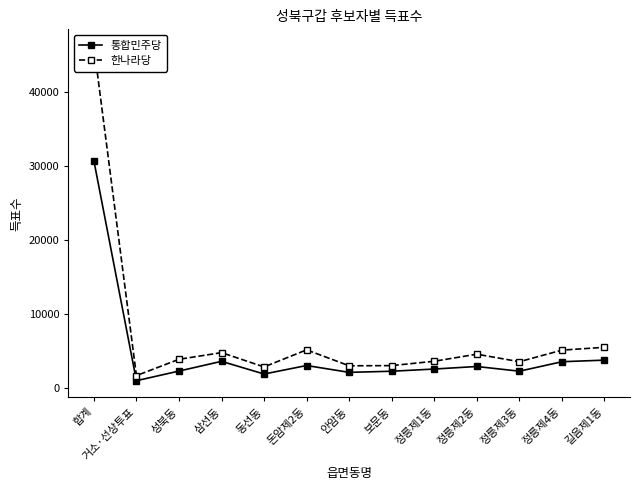

Reading left to right, extract all data points from this chart.

통합민주당: 30736	935	2242	3558	1840	2993	2065	2218	2516	2860	2223	3505	3722
한나라당: 46260	1624	3835	4738	2801	5113	2954	2979	3570	4527	3508	5075	5461